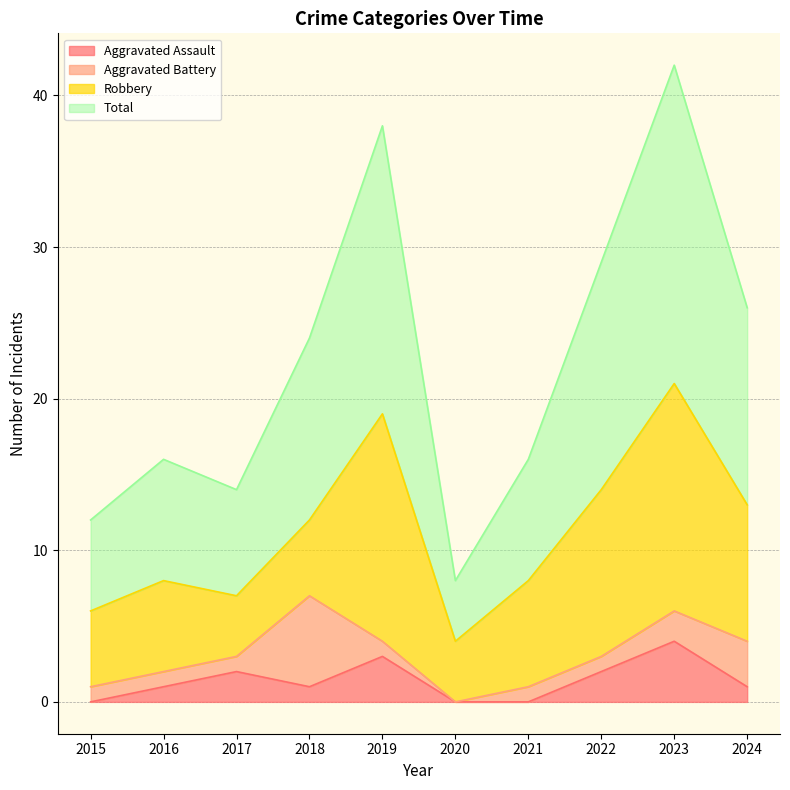

The Total series shows 11 at 2019. True or false?

False